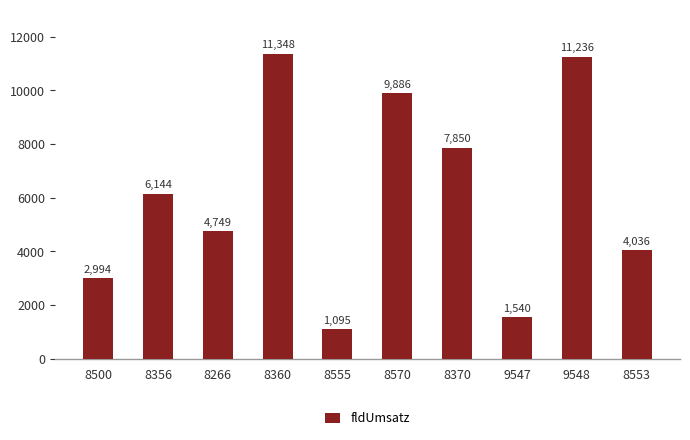

What is the label of the 6th bar from the right?

8555